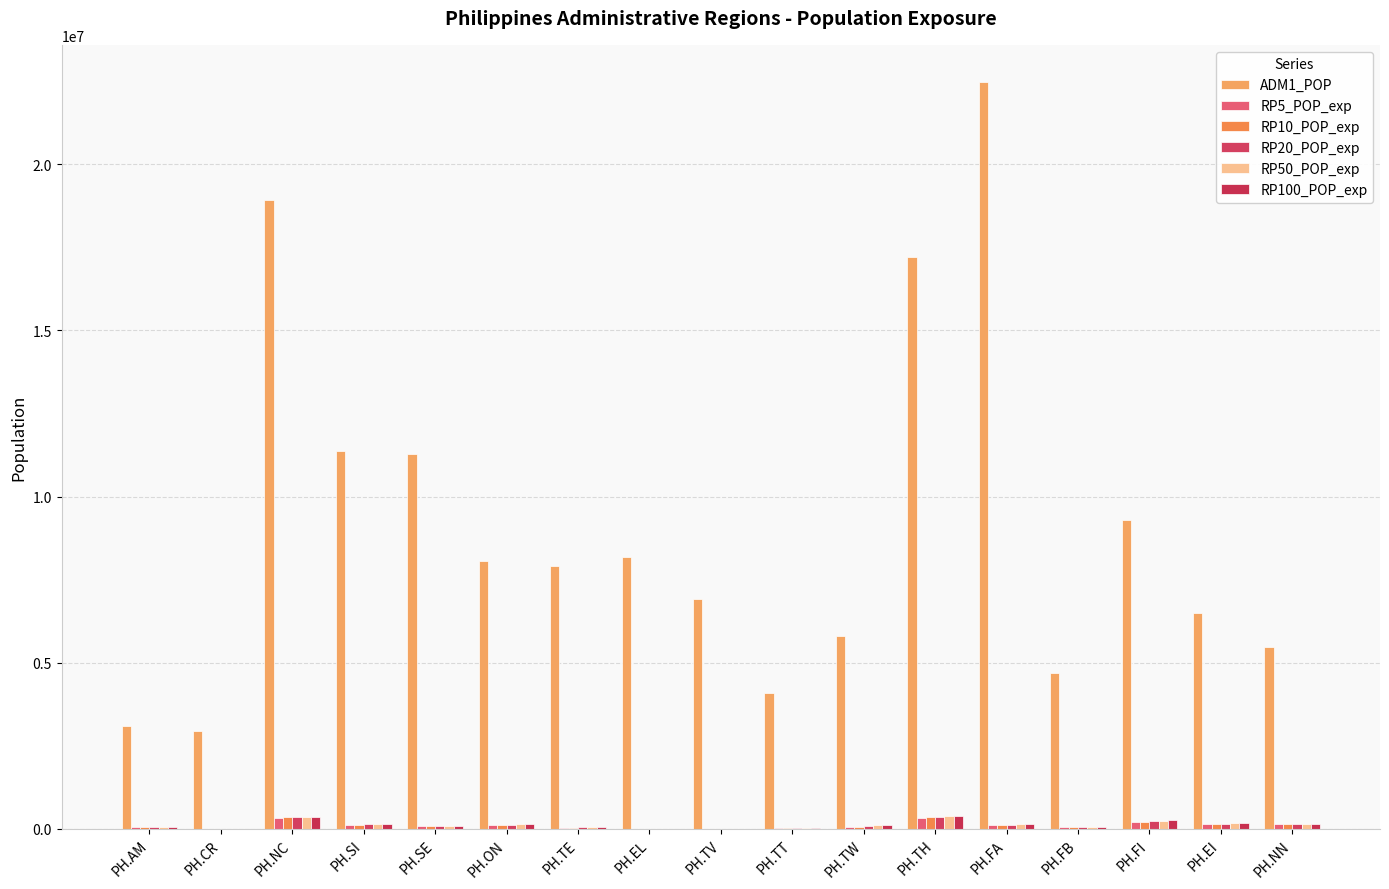

At which label does RP100_POP_exp first exceed 131614?

PH.NC